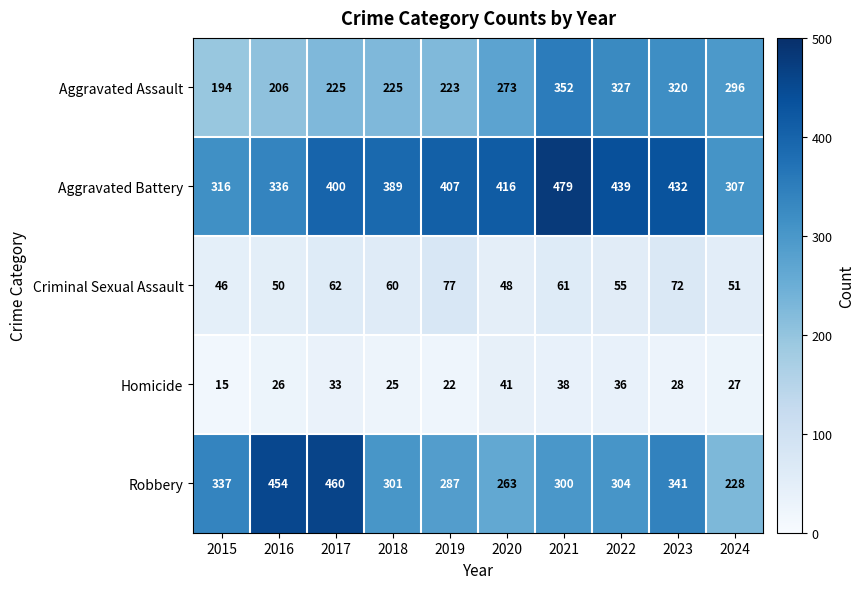

At which label is Aggravated Battery closest to 393?

2018